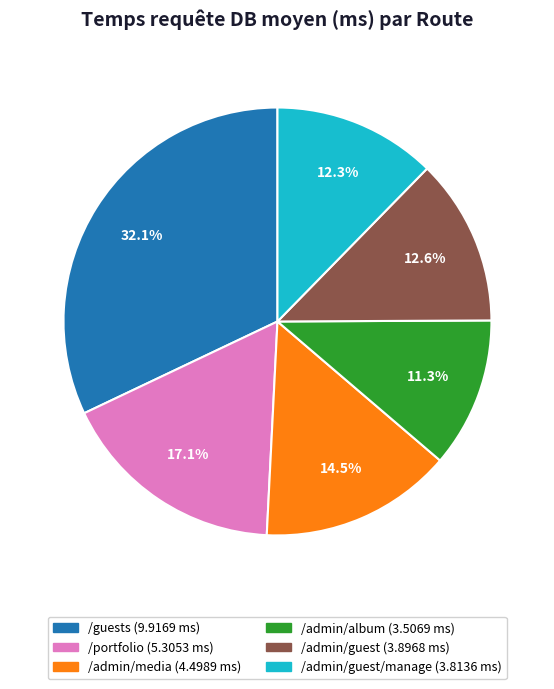

Is there any slice that represents more than half of the pie?

No